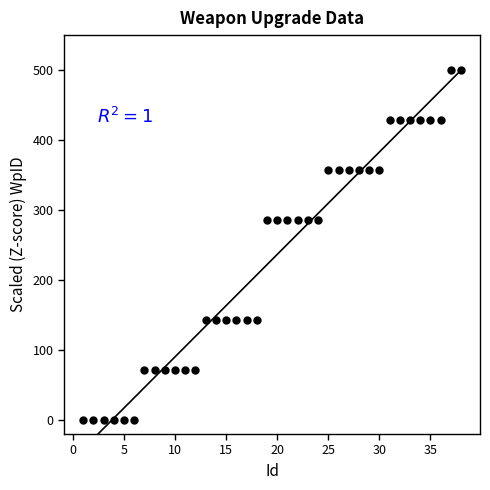

What is the range of X values (max minus min)?

37.0